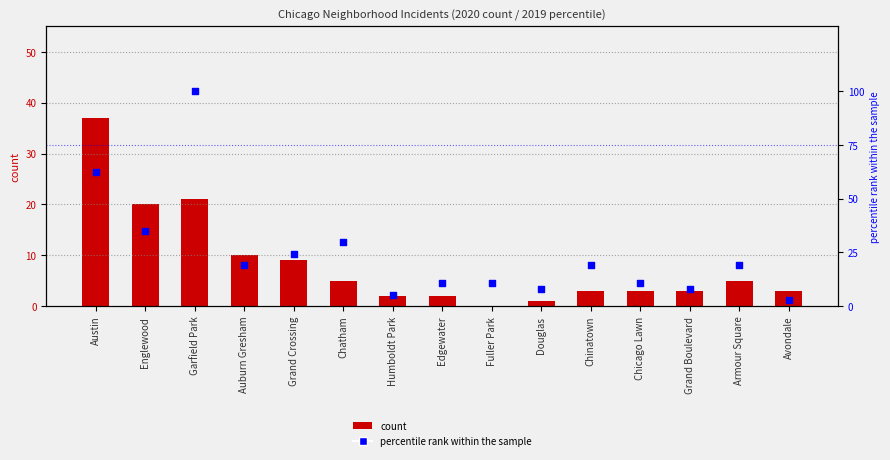

Which has a higher value, Fuller Park or Englewood?

Englewood